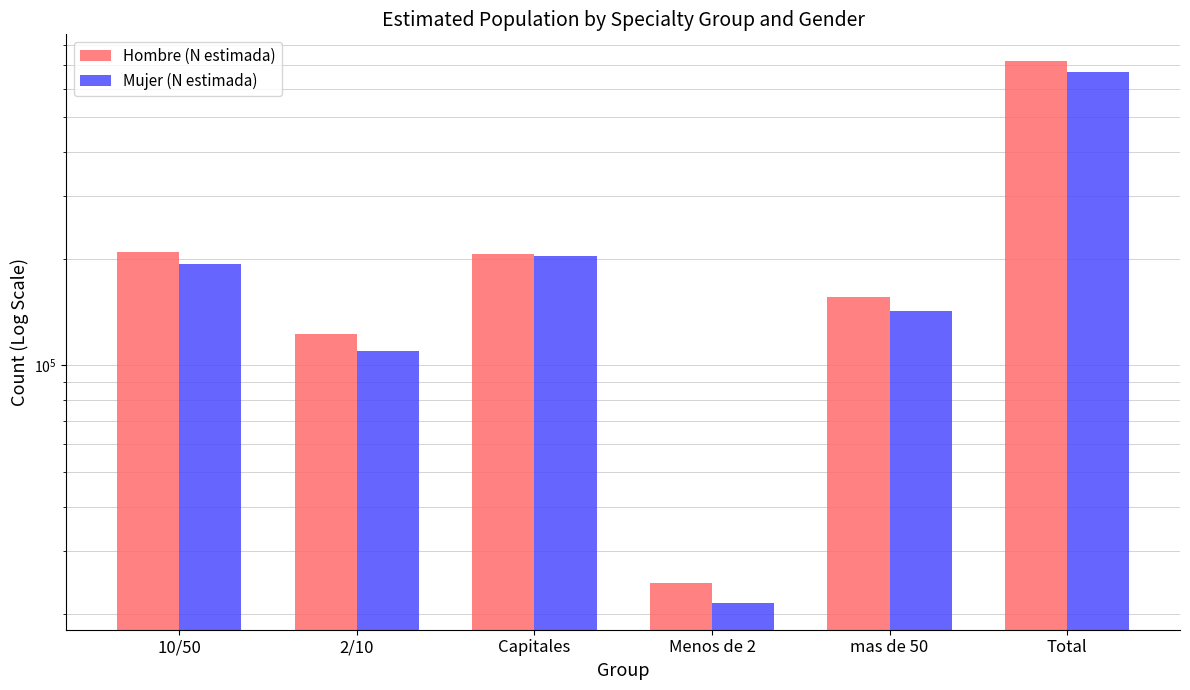

How many categories are shown in the chart?

6